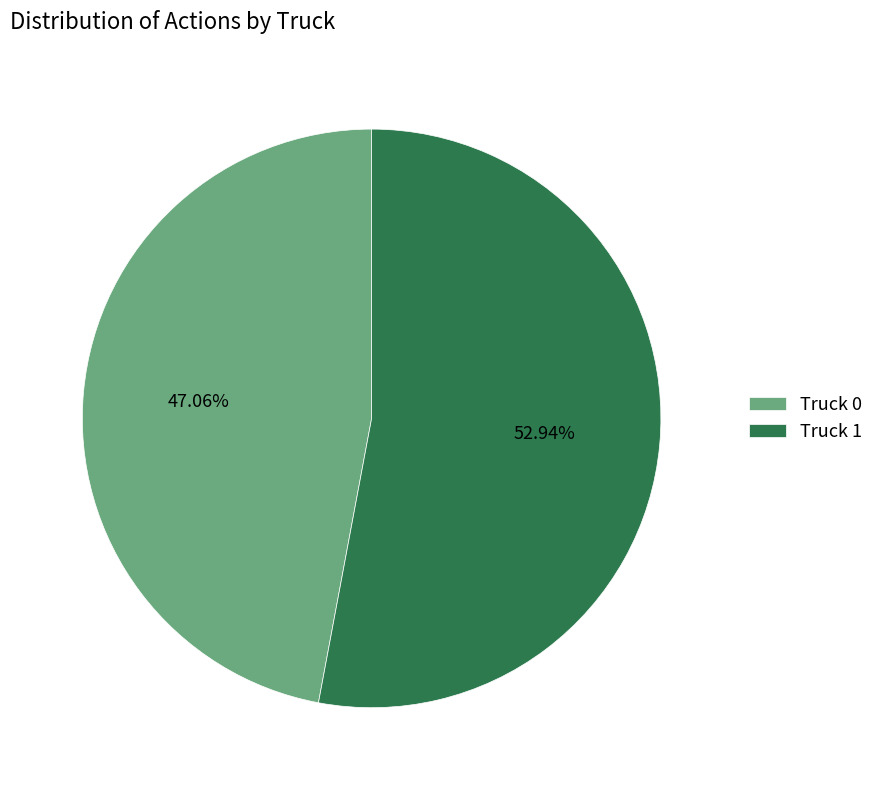

To the nearest percent, what portion does Truck 1 represent?

53%